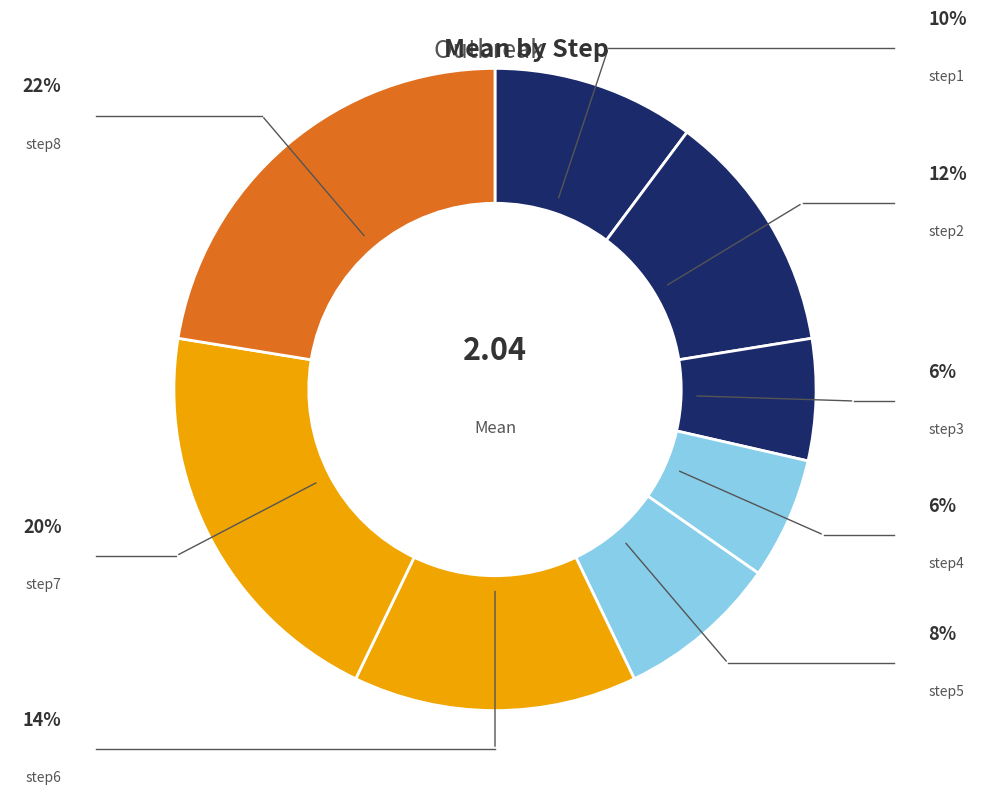

Rank the categories by value from lowest to highest.

step3, step4, step5, step1, step2, step6, step7, step8